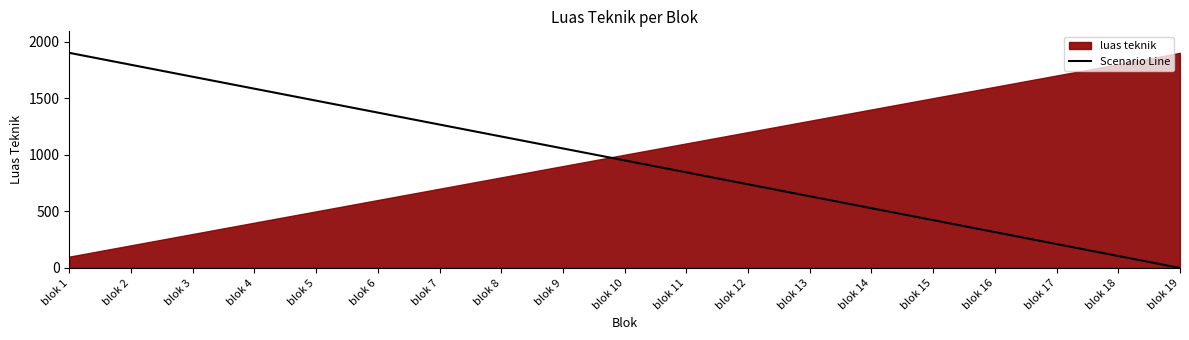

Which category has the lowest value in the Scenario Line series?

blok 19